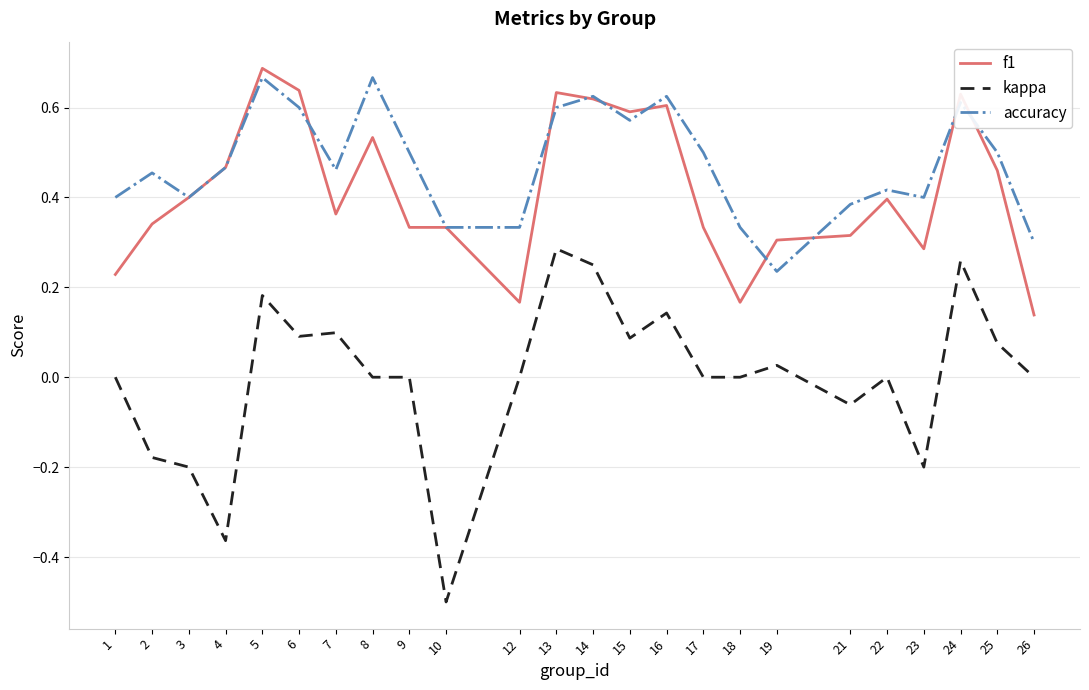

True or false: accuracy and kappa cross at least once.

False